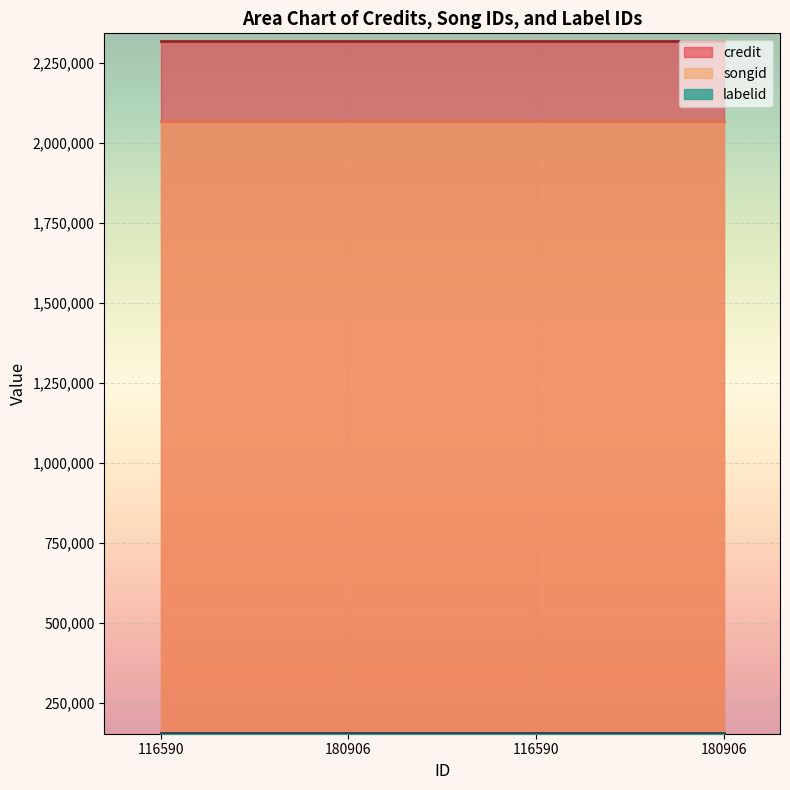

Which series changed the most between 180906 and 180906?

credit